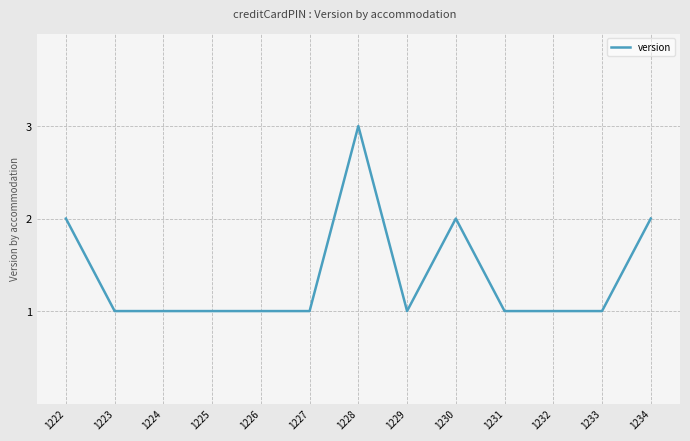

Which has a higher value, 1234 or 1223?

1234